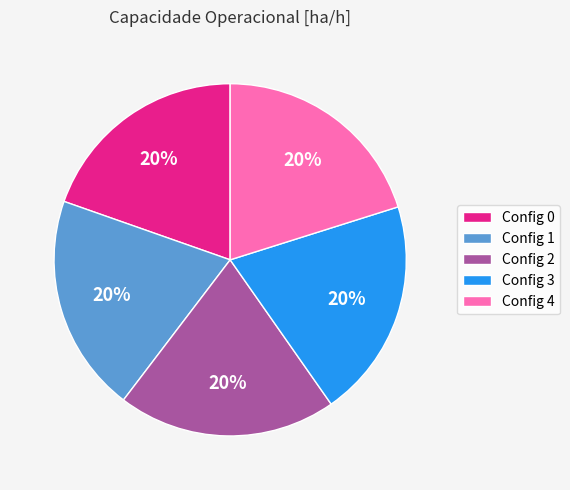

Approximately how many times larger is the value at Config 4 compared to Config 0?

1.0